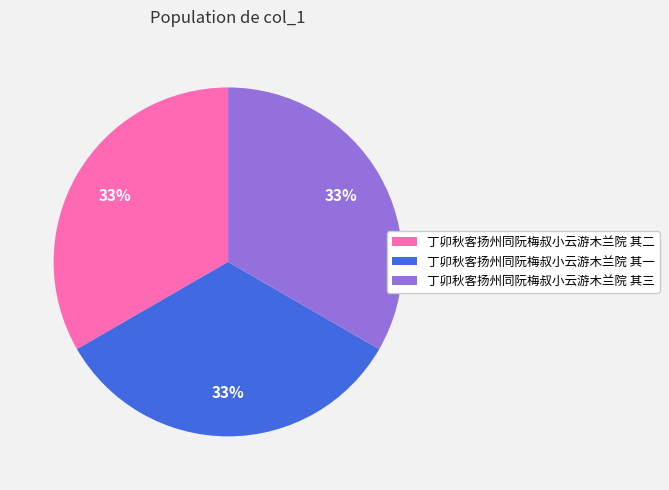

What percentage is the 丁卯秋客扬州同阮梅叔小云游木兰院 其二 slice, to the nearest percent?

33%